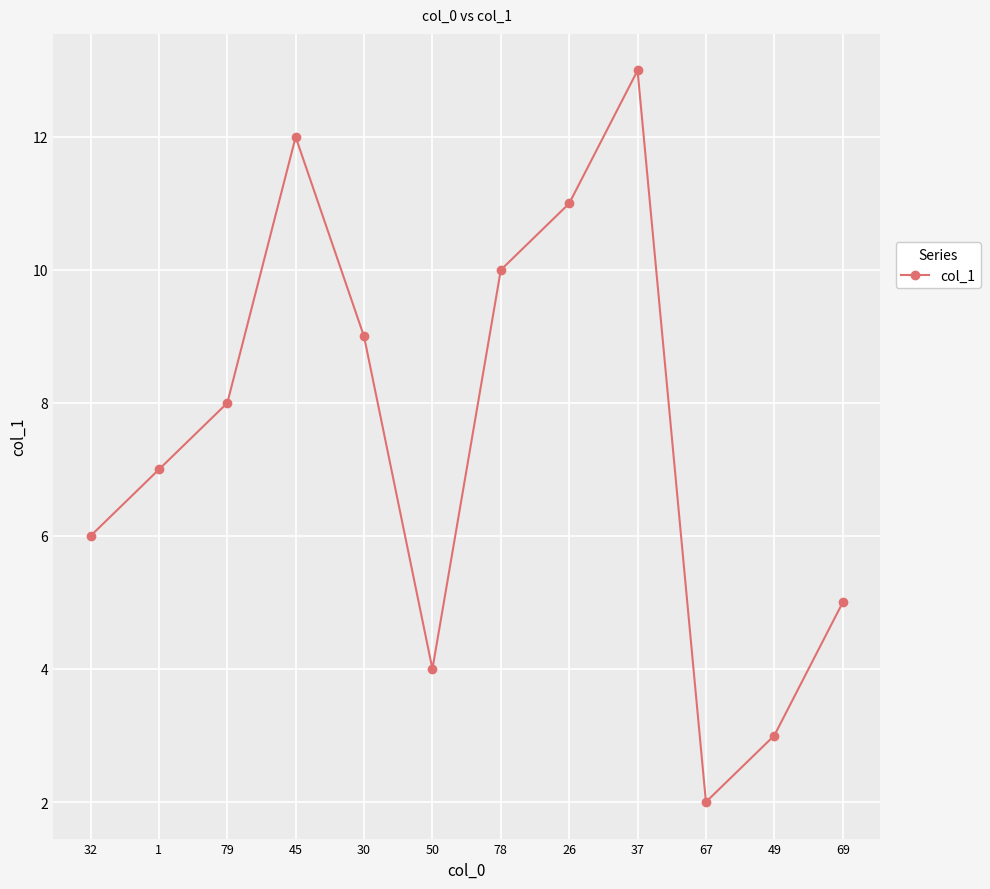

What is the difference between the second highest and second lowest values?

9.0